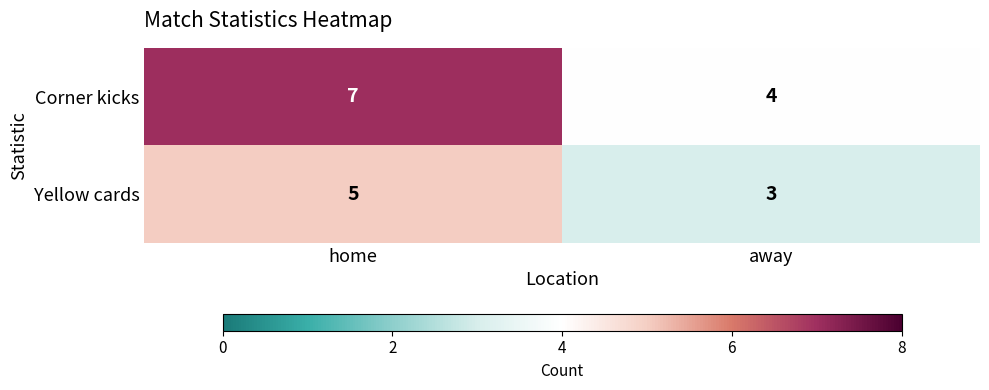

Is it true that Yellow cards equals 8 at home?

False